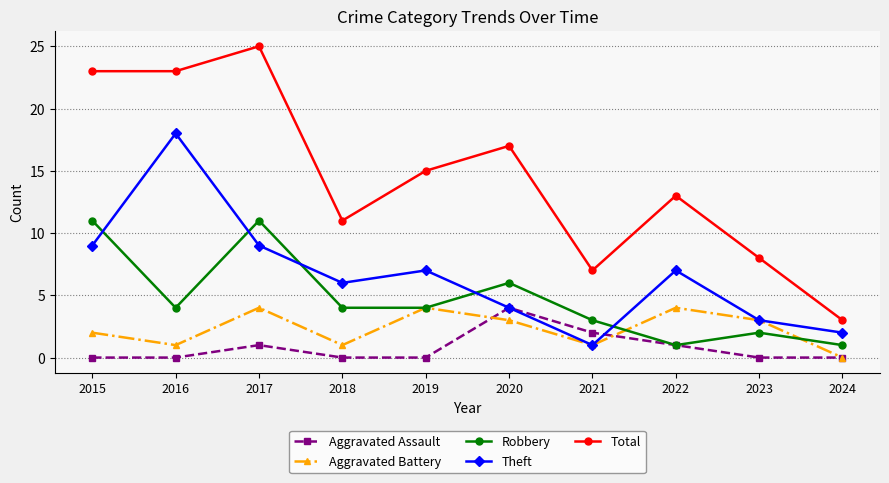

Count the number of data series in this chart.

5